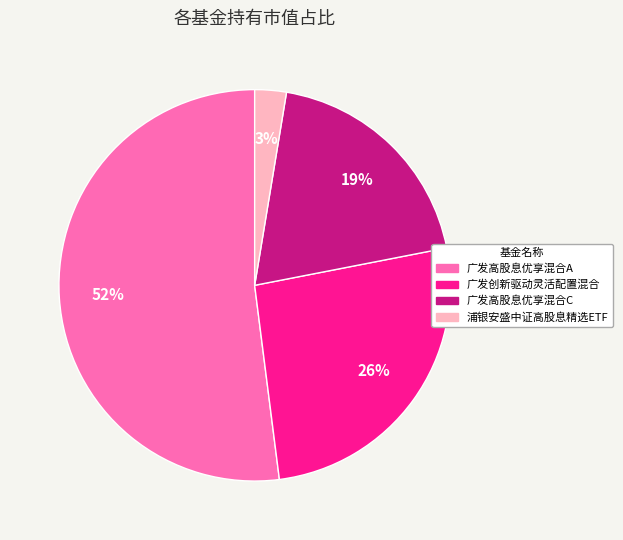

True or false: 广发高股息优享混合A accounts for 52% of the total.

True